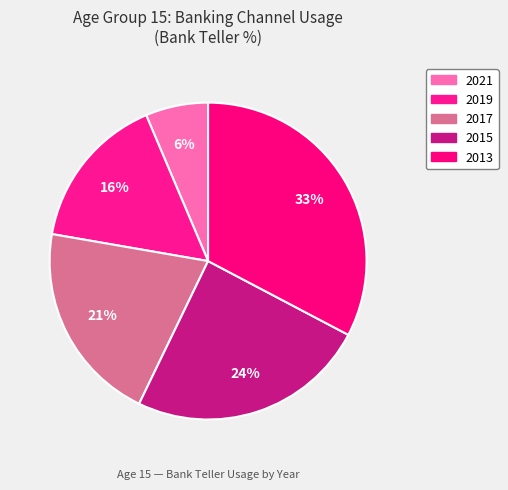

How many slices are in this pie chart?

5